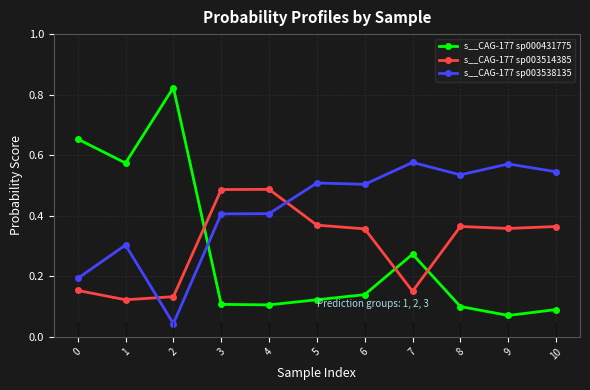

True or false: s__CAG-177 sp000431775 has a value of 0.2 at 4.

False